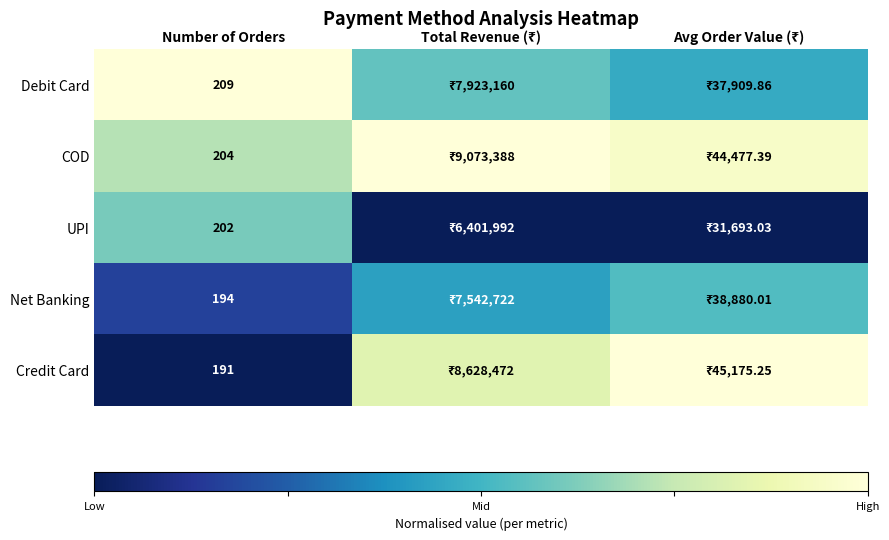

Rank the series at Number of Orders from highest to lowest value.

Debit Card, COD, UPI, Net Banking, Credit Card